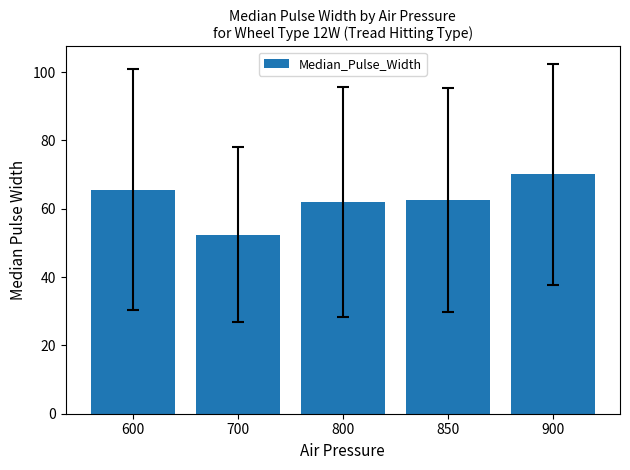

What is the change in value from 700 to 850?

+10.0